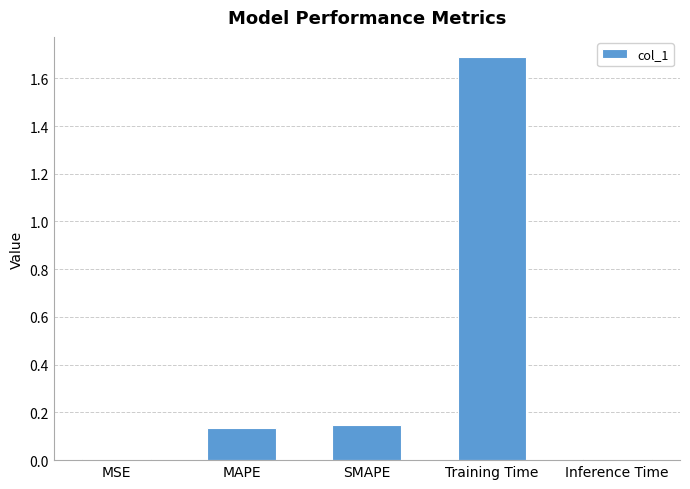

What is the label of the 3rd bar from the left?

SMAPE